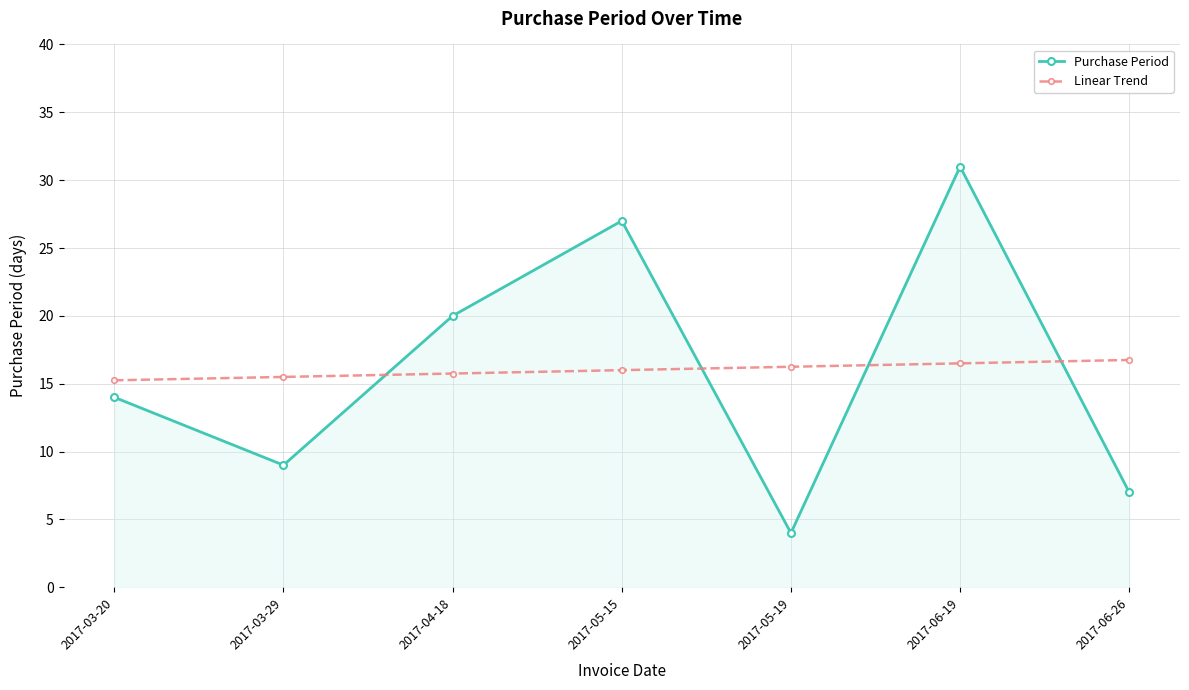

Is the value of Purchase Period at 2017-04-18 greater than the value of Linear Trend at 2017-06-26?

Yes